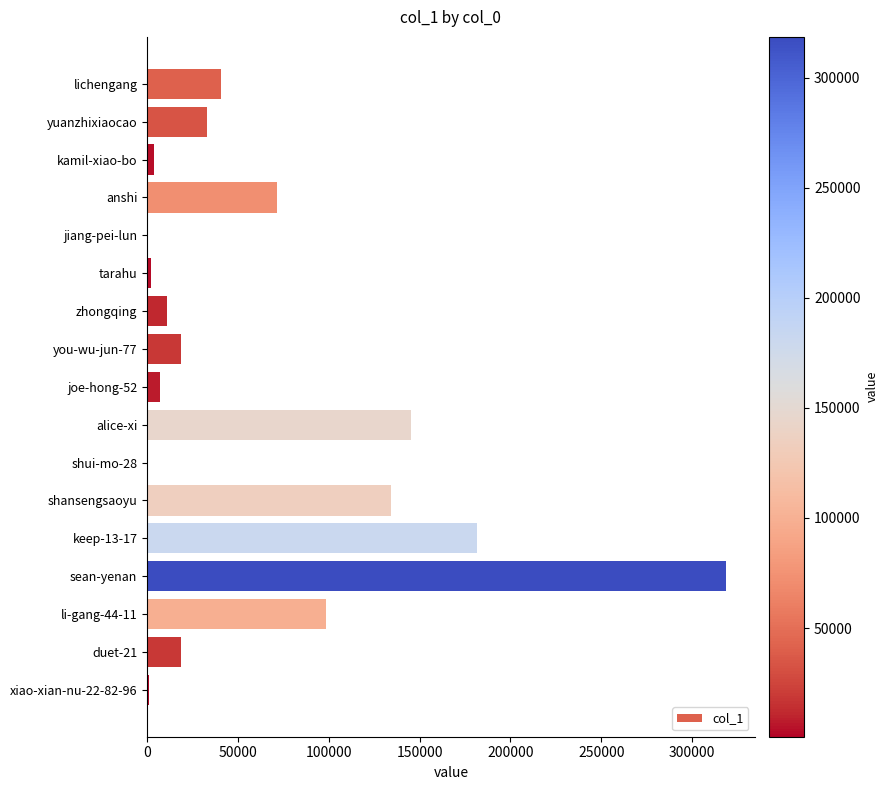

The chart shows a value of 463595 at sean-yenan. True or false?

False